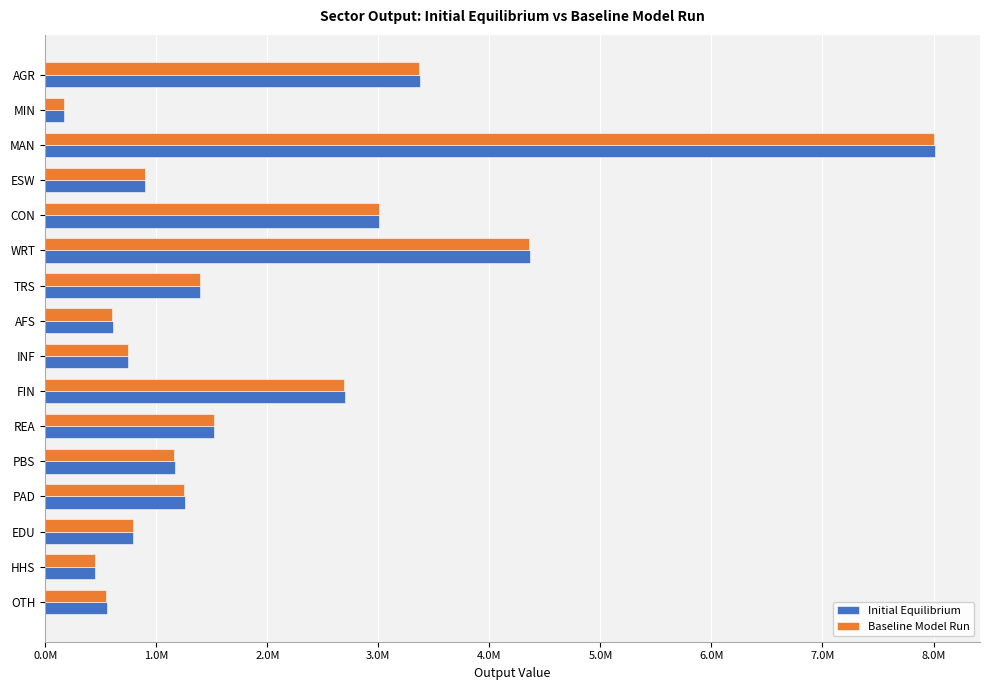

What is the difference between the second highest and minimum values in the Baseline Model Run series?

4188242.0